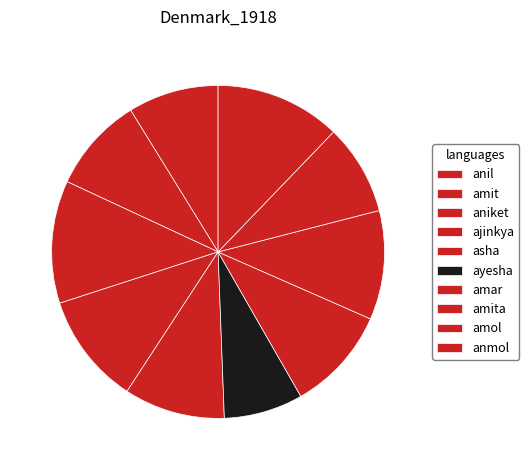

Count the number of slices in the pie.

10